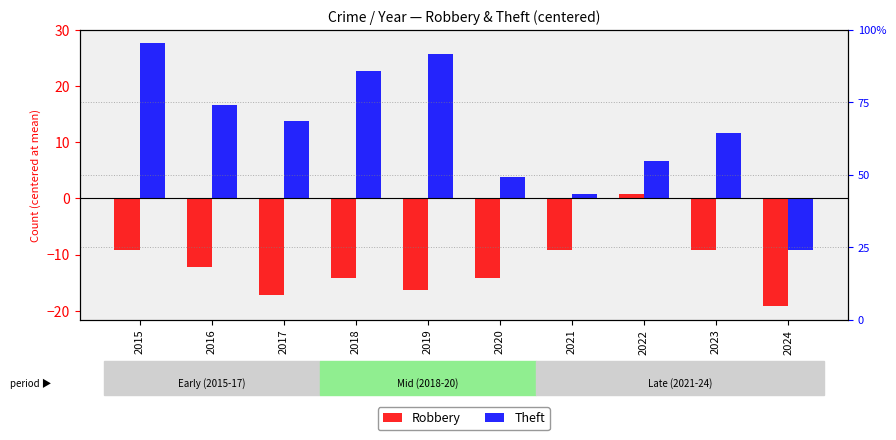

What is the maximum value shown in the chart?

27.8